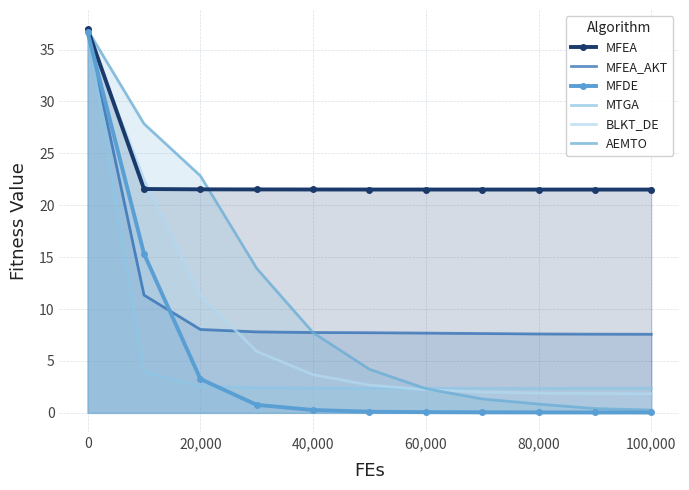

True or false: AEMTO and MFDE intersect in this chart.

False